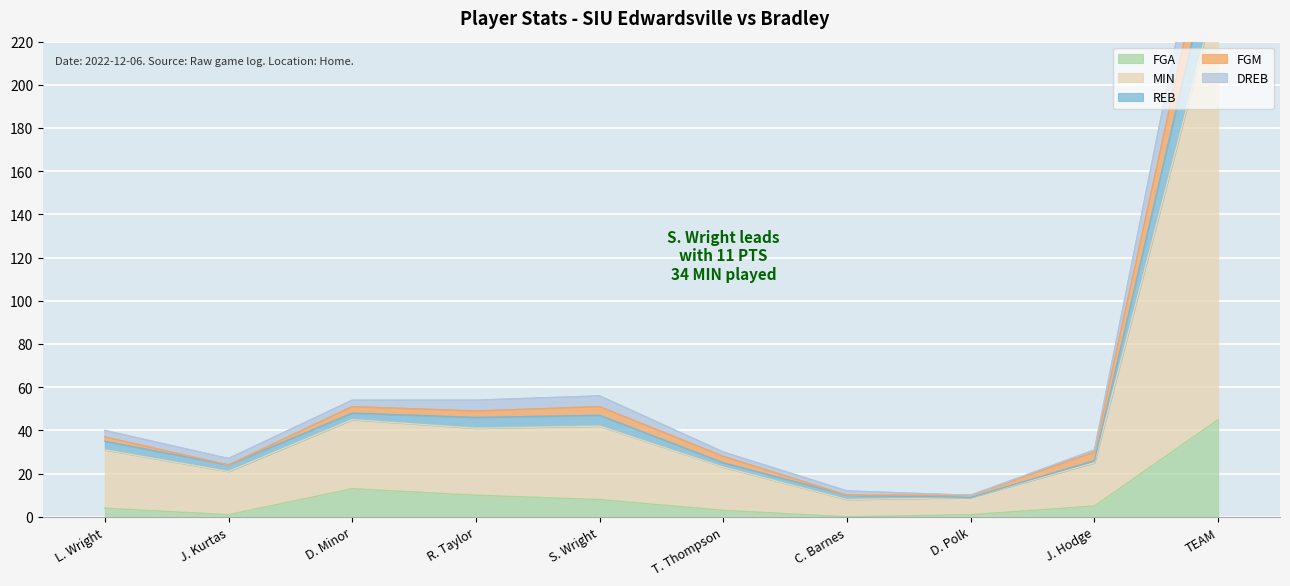

At how many categories does at least one series exceed 86?

1